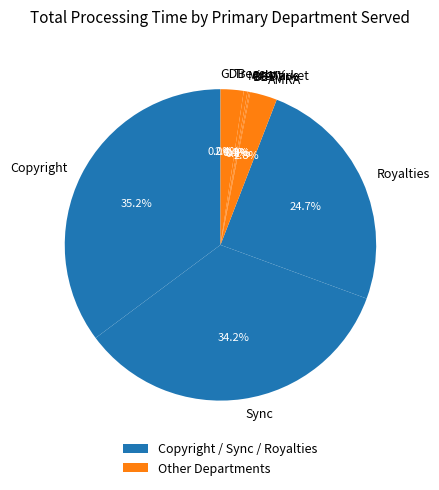

What is the largest slice in the pie chart?

Copyright